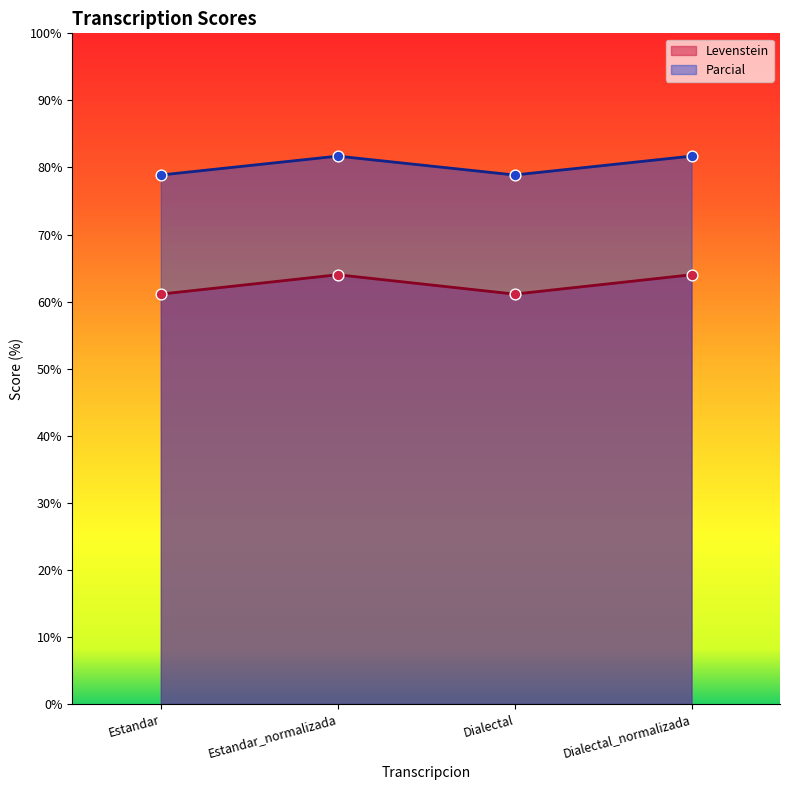

At which category is the sum across all series the highest?

Estandar_normalizada